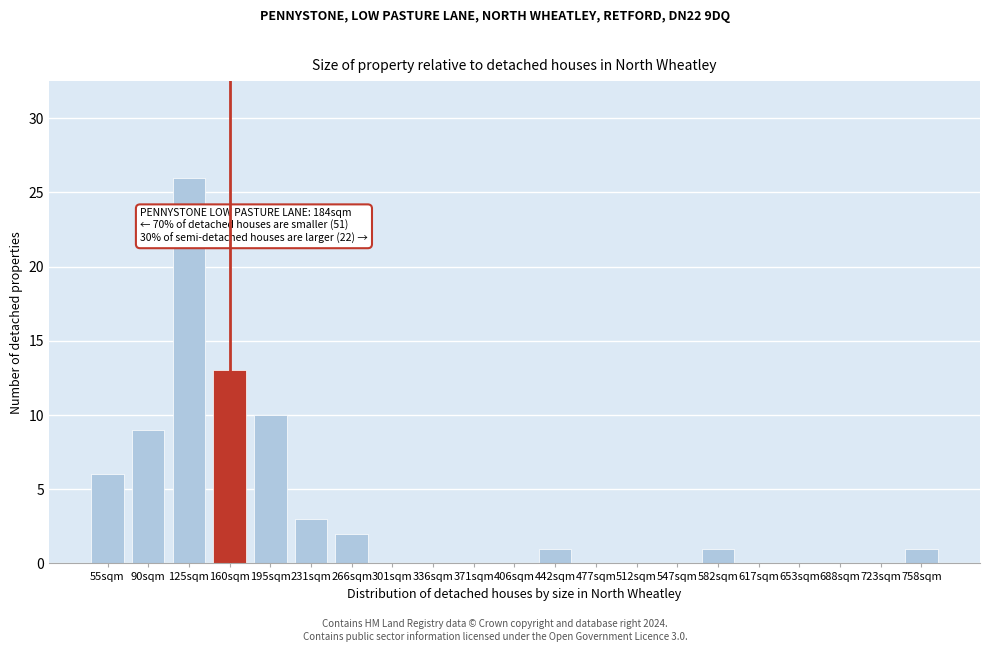

Reading left to right, what are all the values shown in this chart?

55sqm=6	90sqm=9	125sqm=26	160sqm=13	195sqm=10	231sqm=3	266sqm=2	301sqm=0	336sqm=0	371sqm=0	406sqm=0	442sqm=1	477sqm=0	512sqm=0	547sqm=0	582sqm=1	617sqm=0	653sqm=0	688sqm=0	723sqm=0	758sqm=1